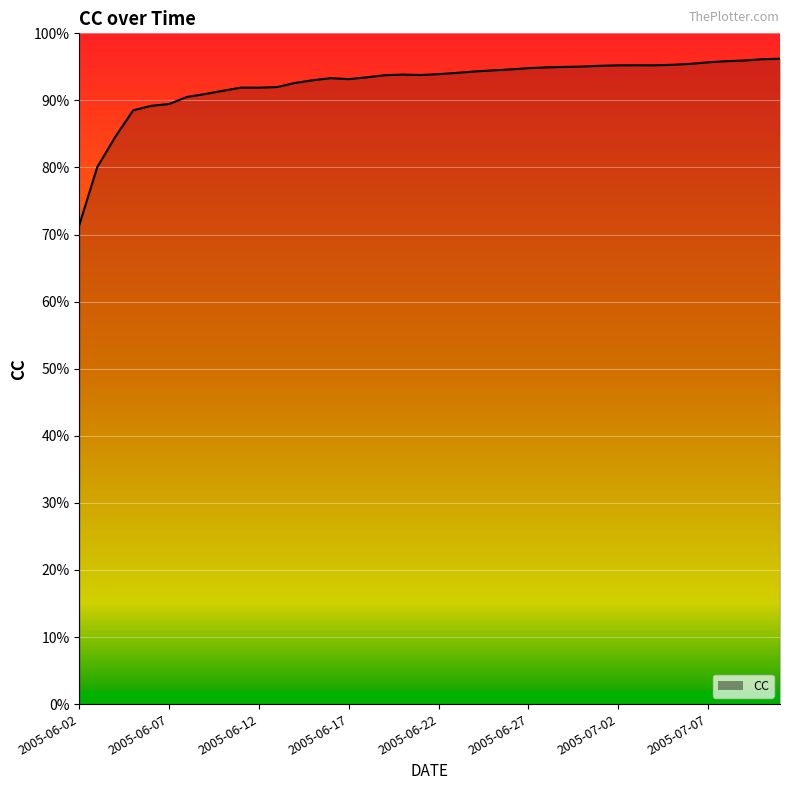

How many distinct data groups are displayed?

1